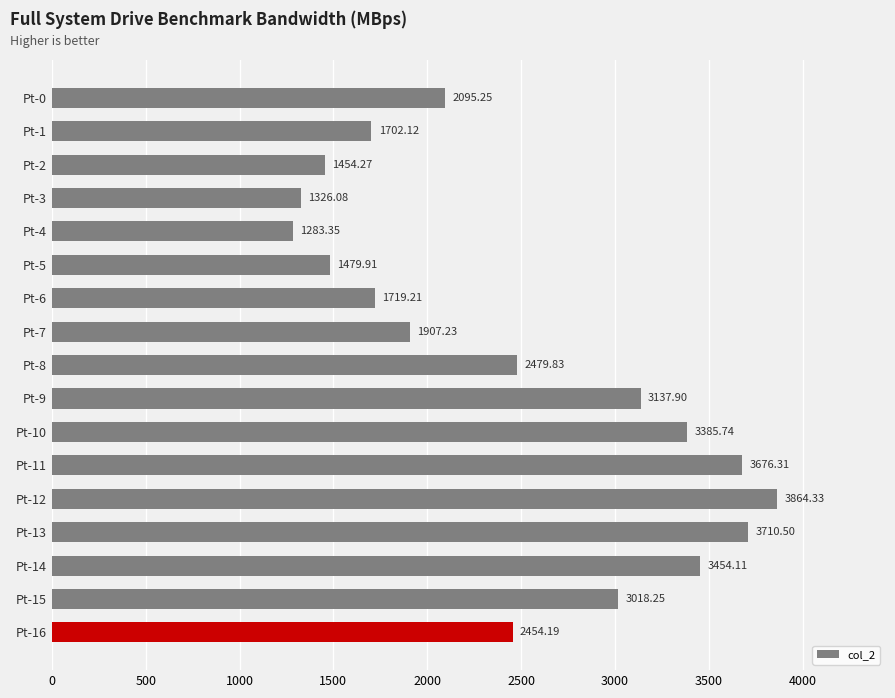

Which category has the highest value across all series?

Pt-12